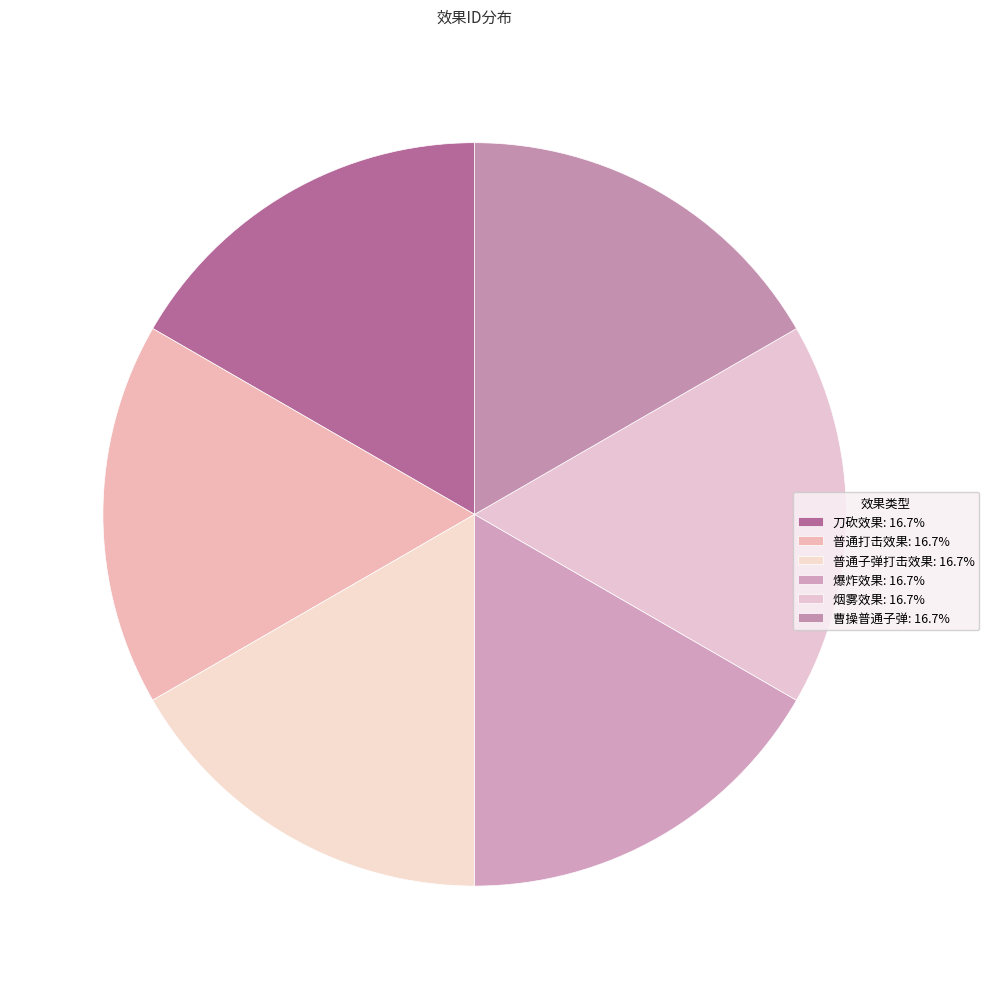

To the nearest percent, what is the combined percentage of 刀砍效果 and 爆炸效果?

33%